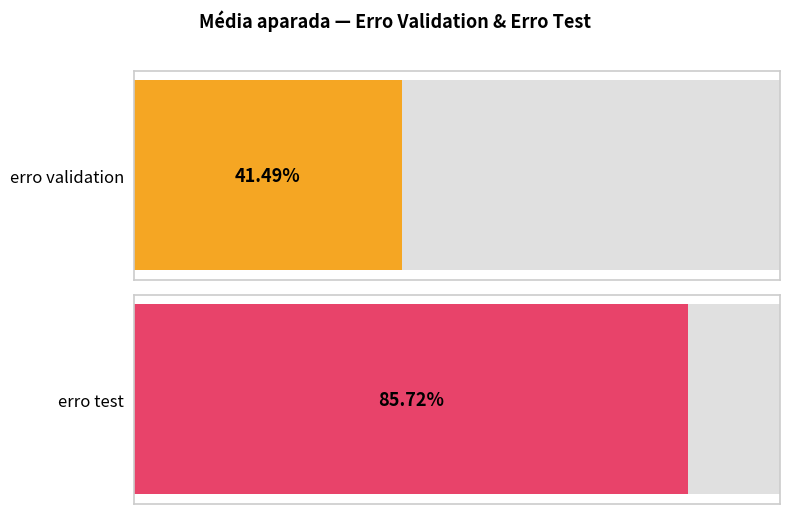

Which series has the largest range (max minus min)?

erro test